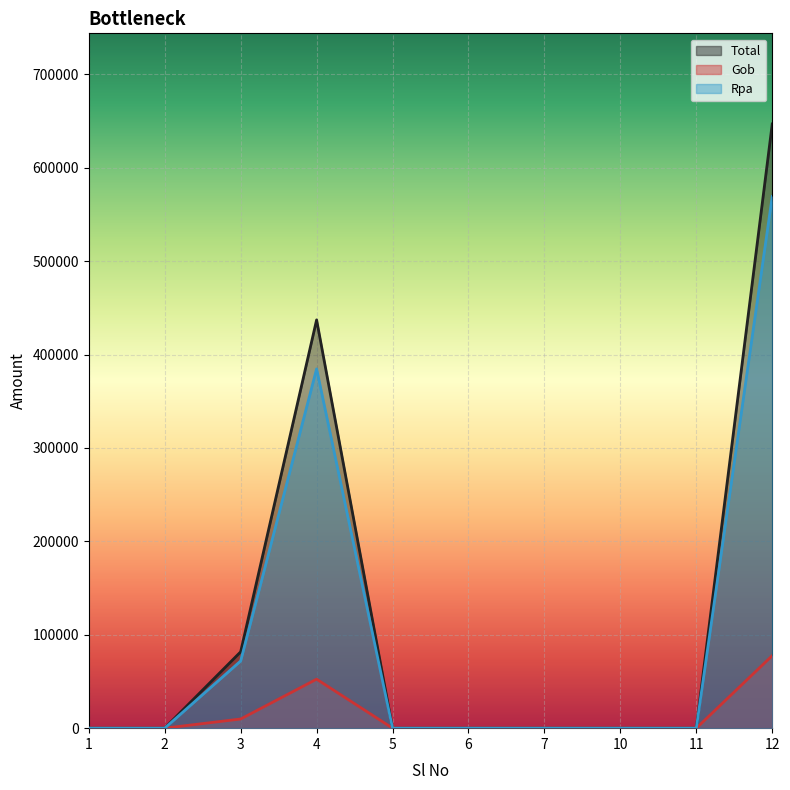

What is the sum of all Total values?

1165900.1